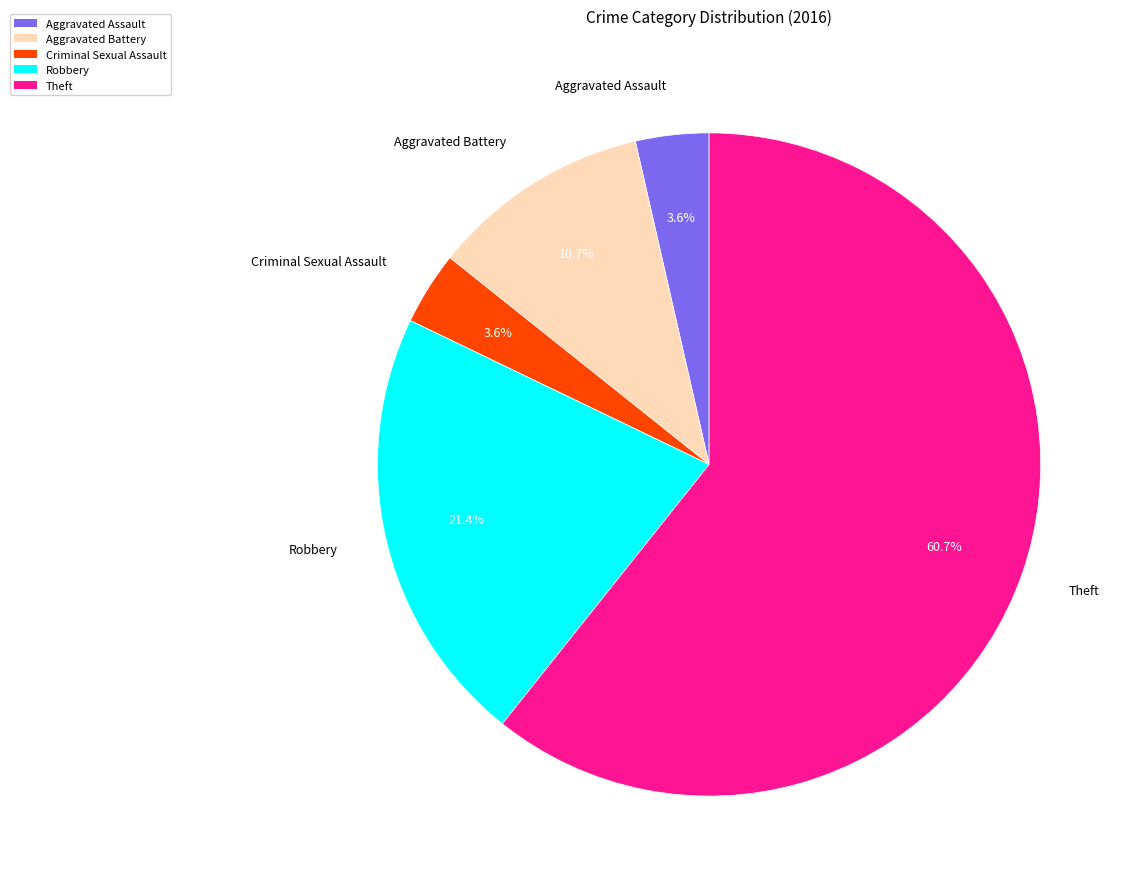

How many slices are in this pie chart?

5